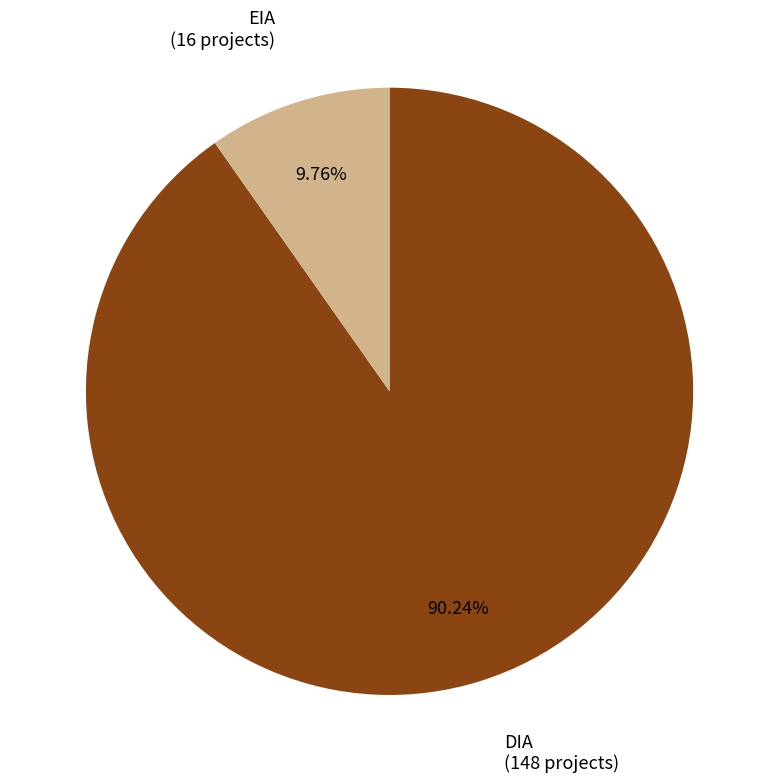

Rank the categories by value from lowest to highest.

EIA, DIA